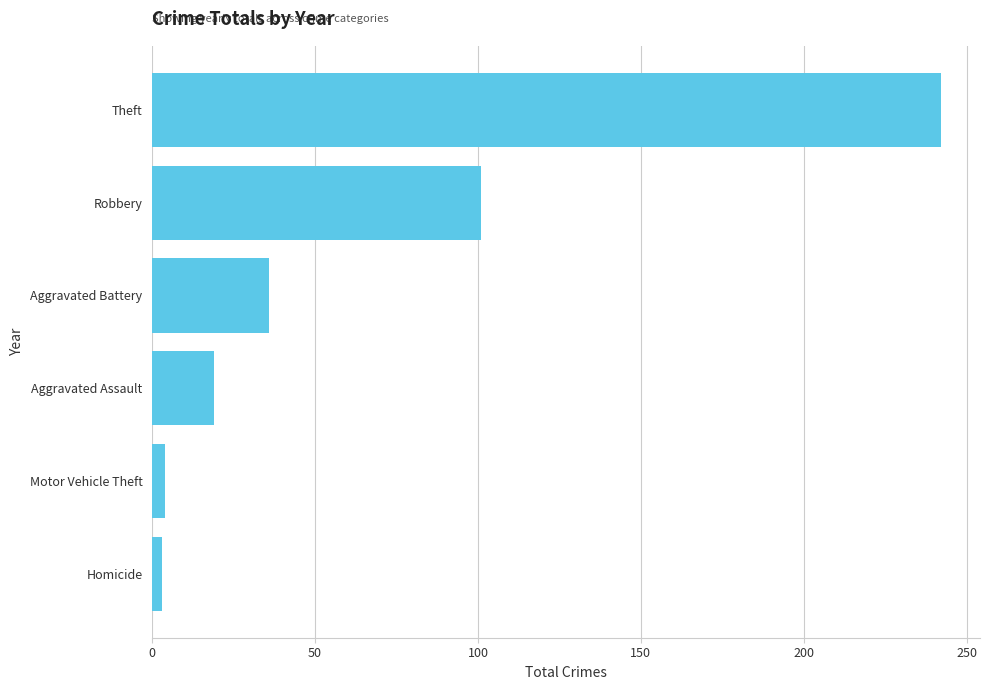

What is the average value?

68